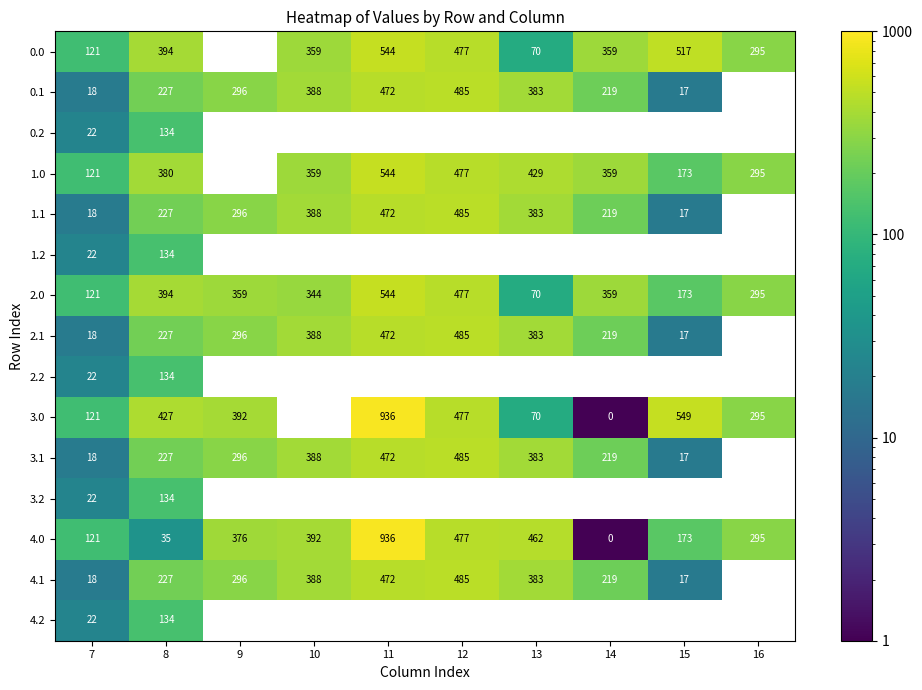

Is the value of 4.0 at 16 greater than the value of 4.1 at 11?

No